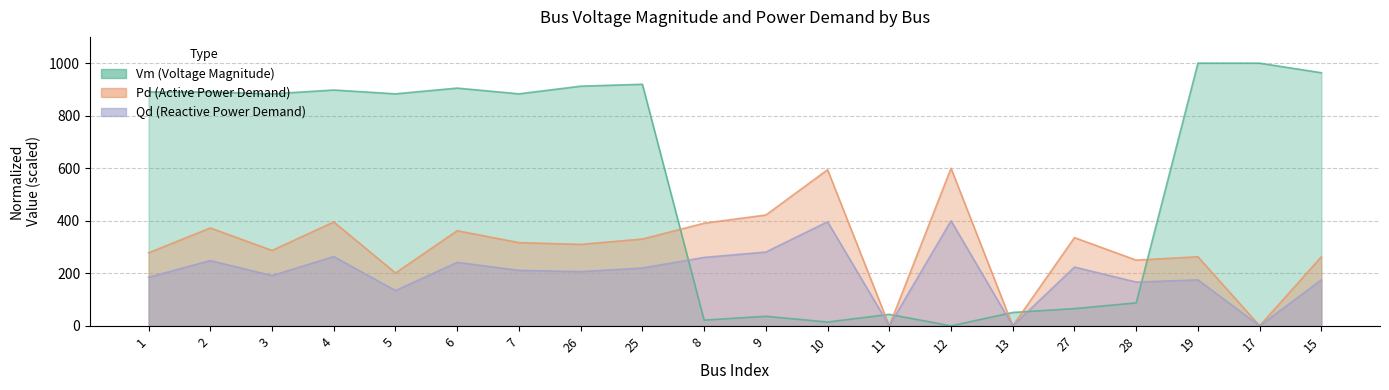

What is the value of the Pd point at the 7th from the left?

316.9